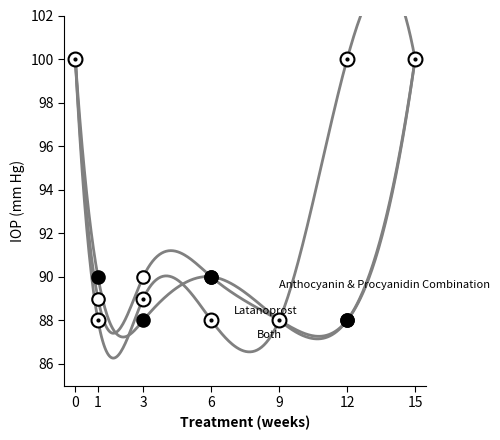

In Both, how many points are higher than both neighbors (excluding endpoints)?

1